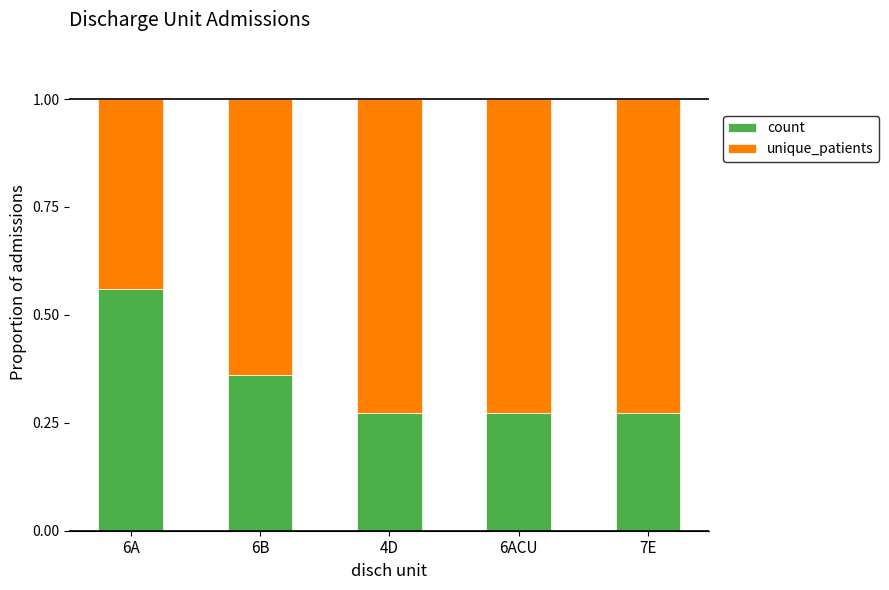

What is the total value across all series at 6ACU?

1.0